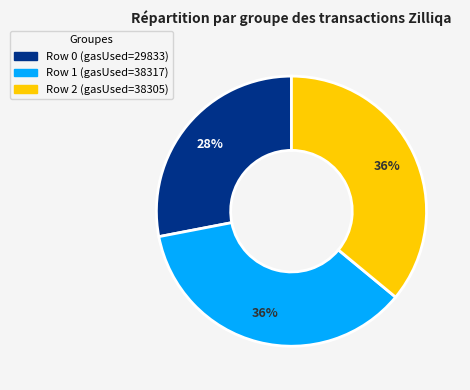

Does any single category account for the majority?

No